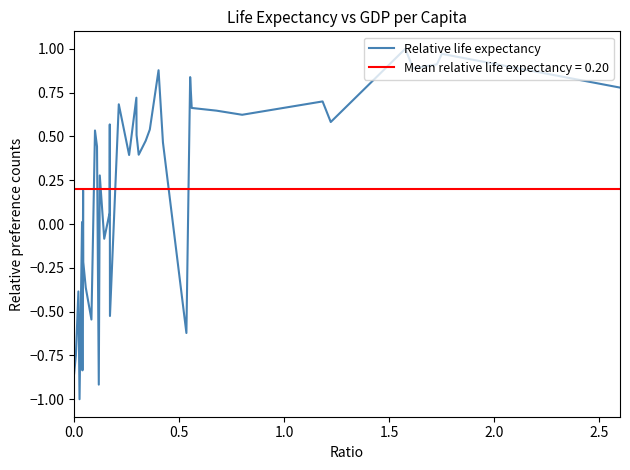

What is the maximum value shown in the chart?

1.0